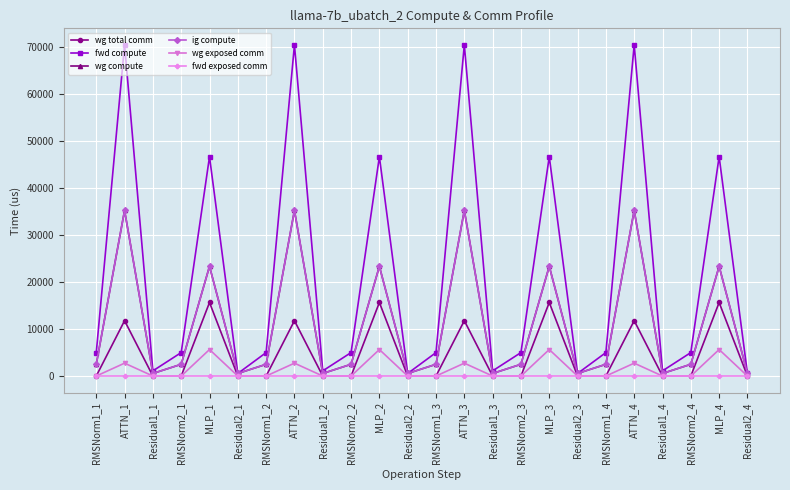

Is this an area chart (filled region under the line)?

No